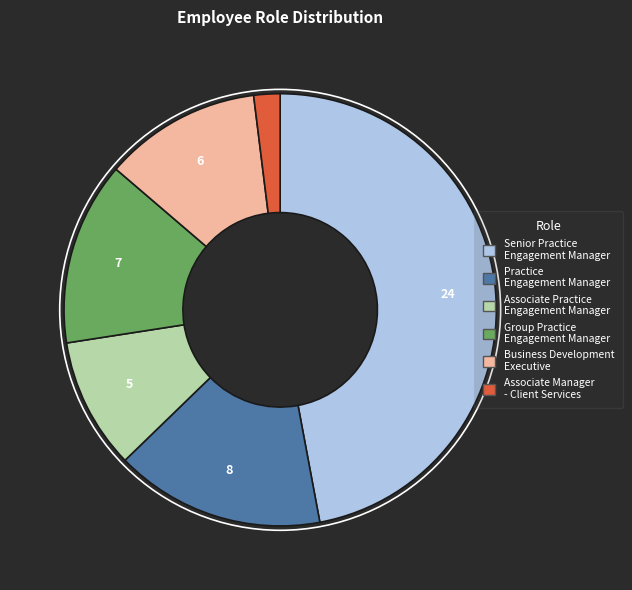

Approximately how many times larger is the value at Group Practice Engagement Manager compared to Business Development Executive?

1.2